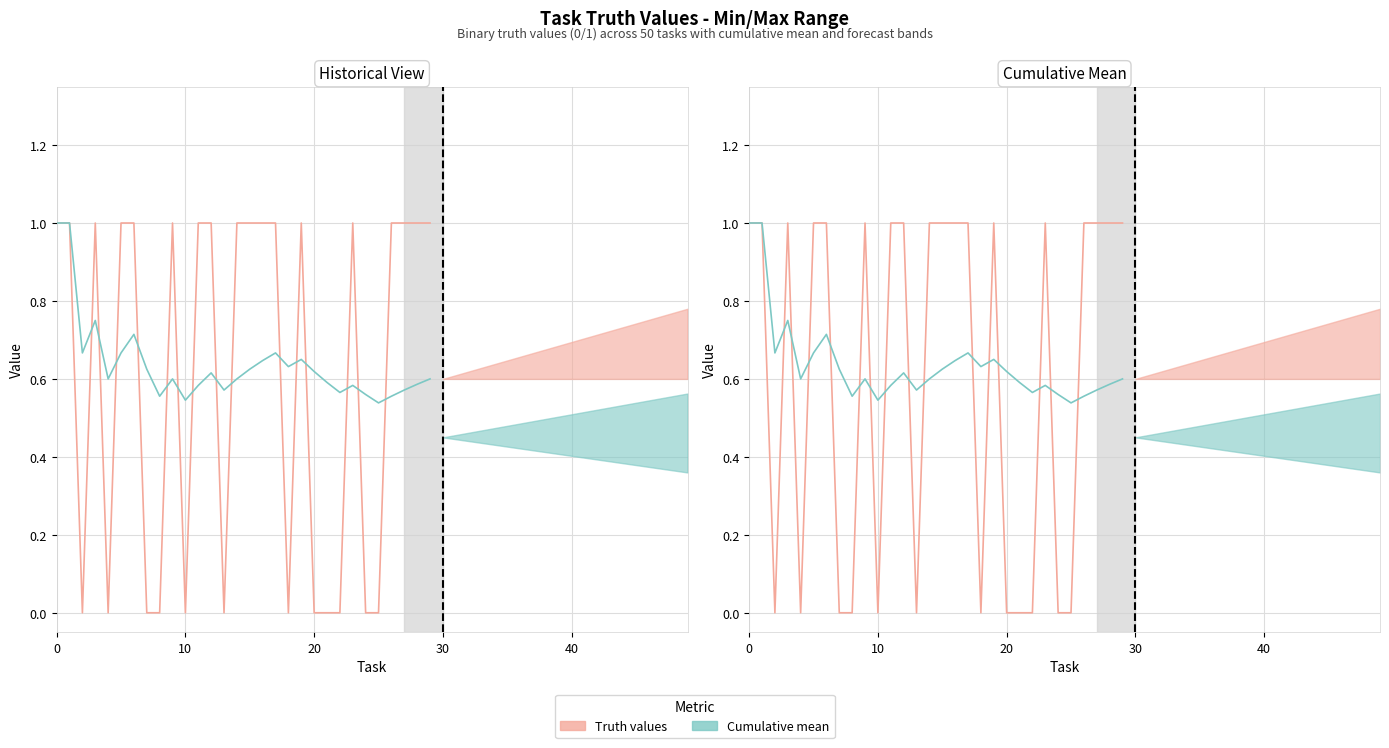

Is it true that Cumulative mean equals 0.3 at 26?

False